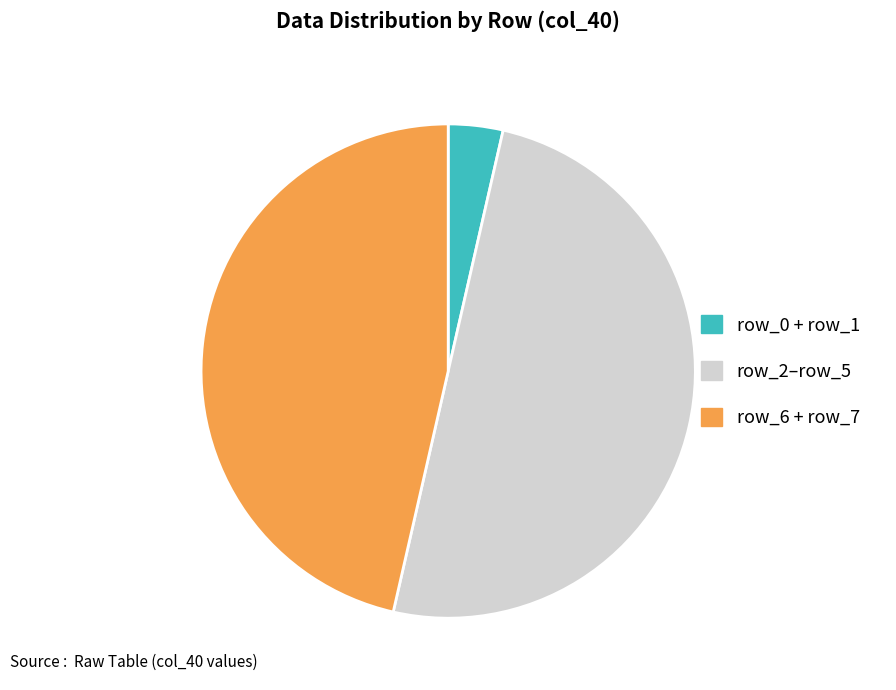

How many slices are in this pie chart?

3